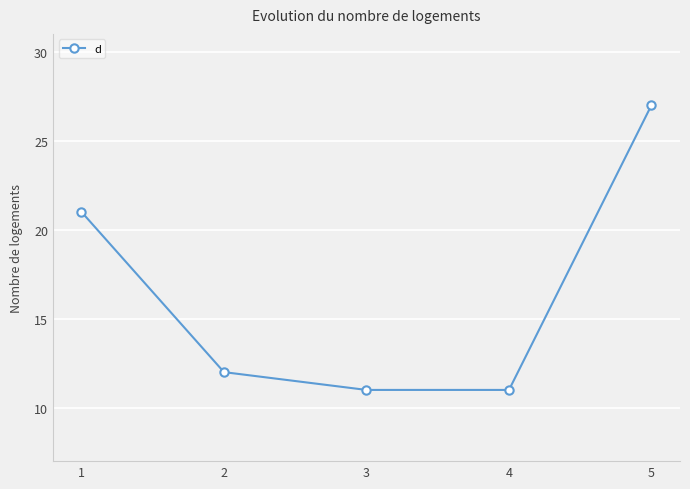

True or false: the data shows 3 at 4.

False